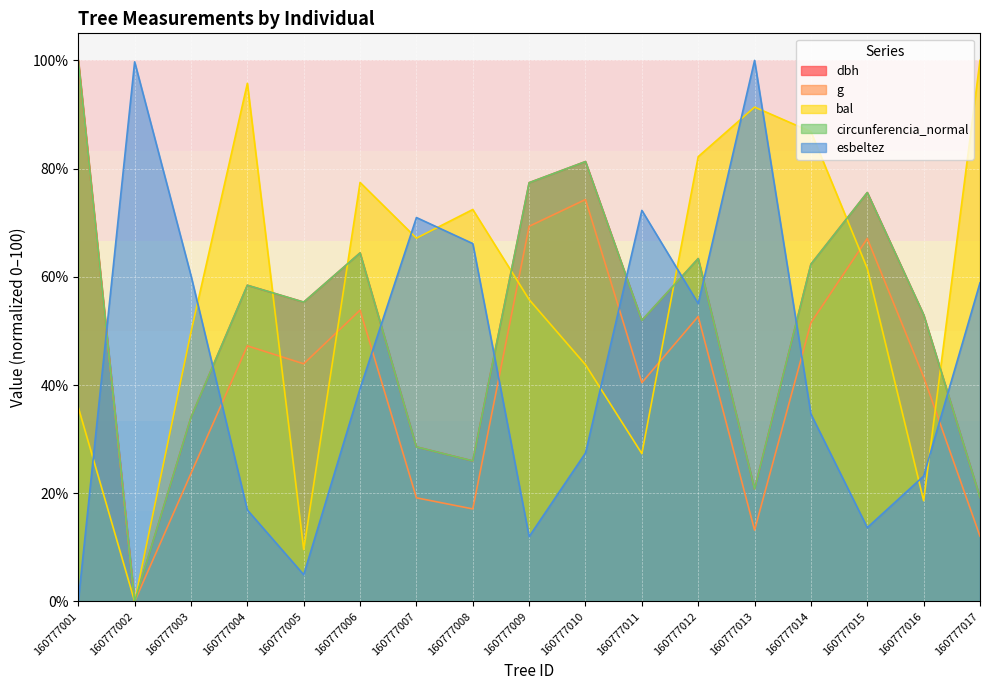

True or false: dbh has more than 2 interior local peaks.

True